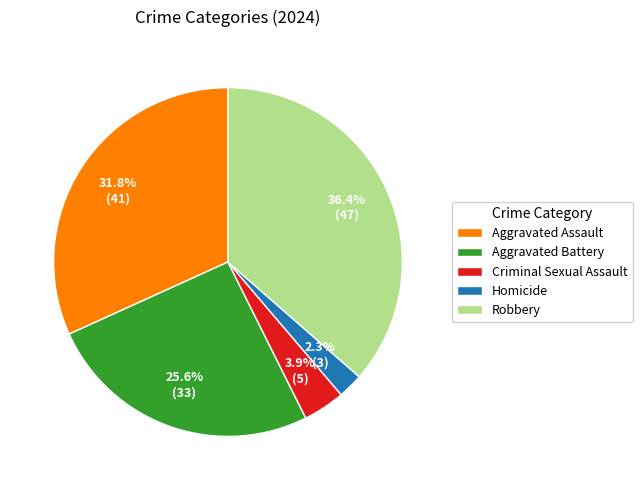

Is there a majority slice in this chart?

No